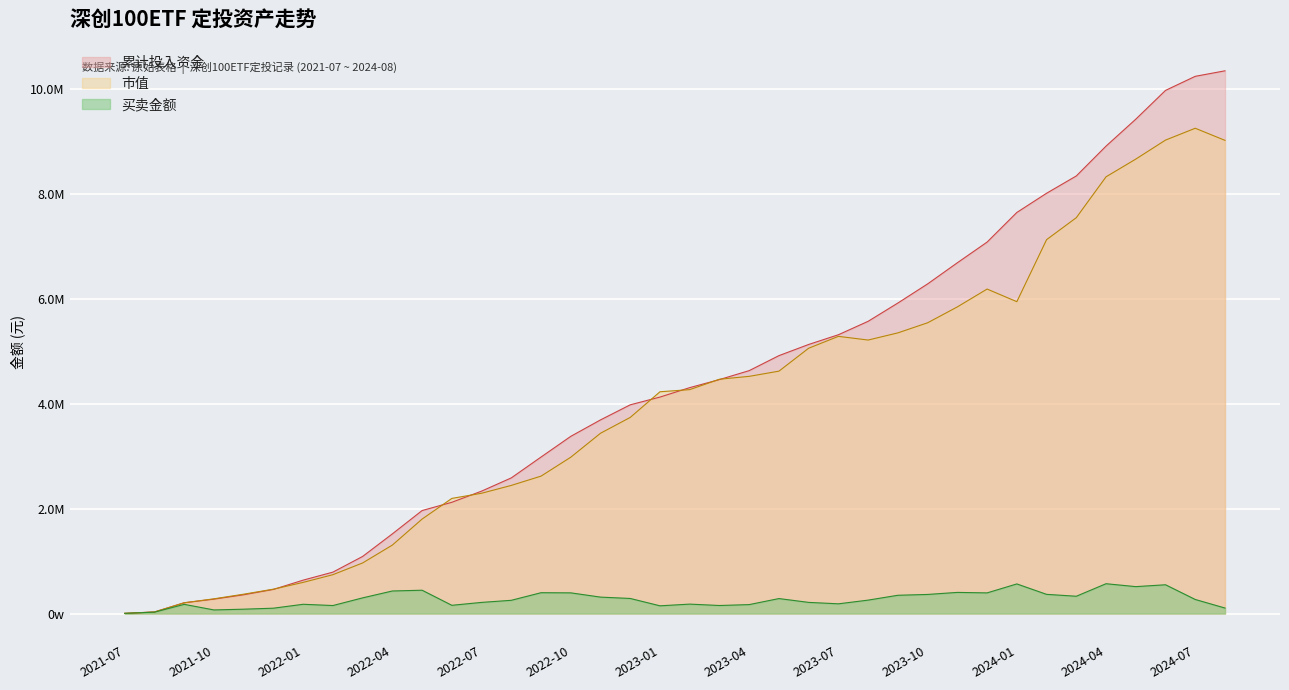

Which category has the lowest value in the 买卖金额 series?

2021-07